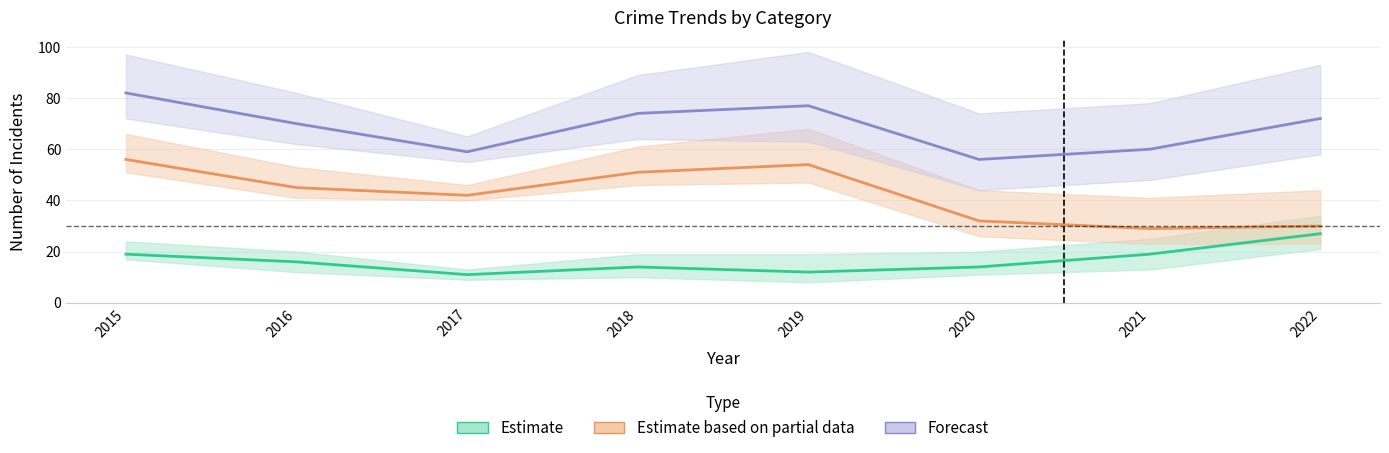

True or false: Estimate based on partial data has more than 0 interior local peaks.

True